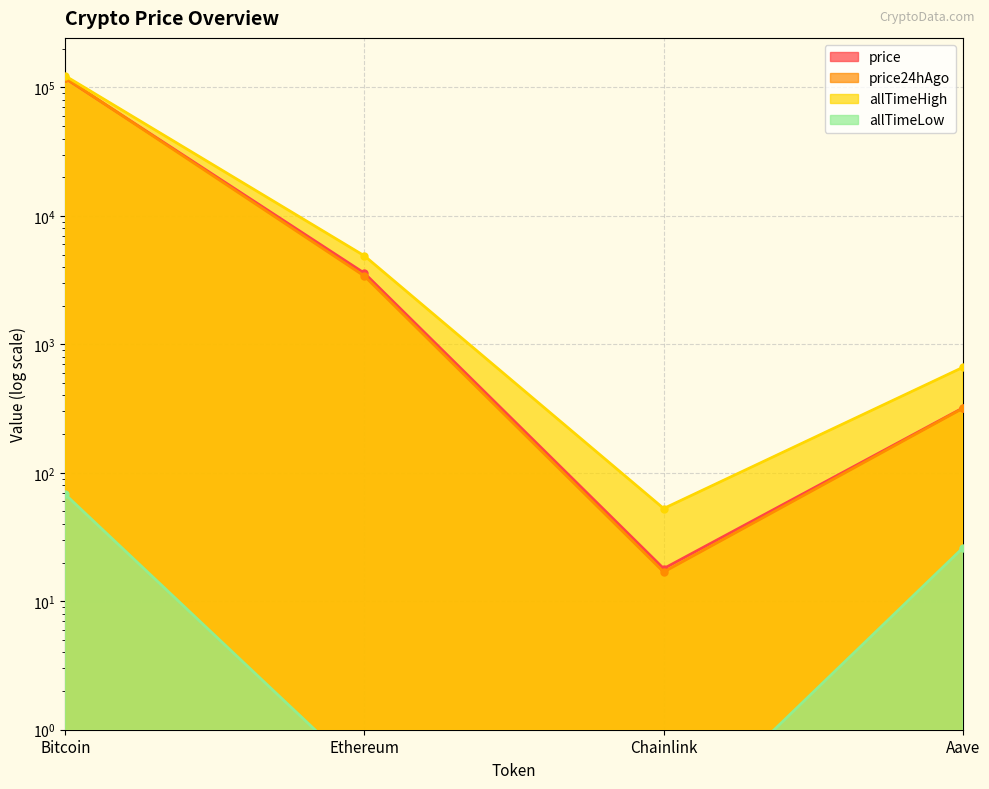

What is the label of the 4th point from the left?

Aave